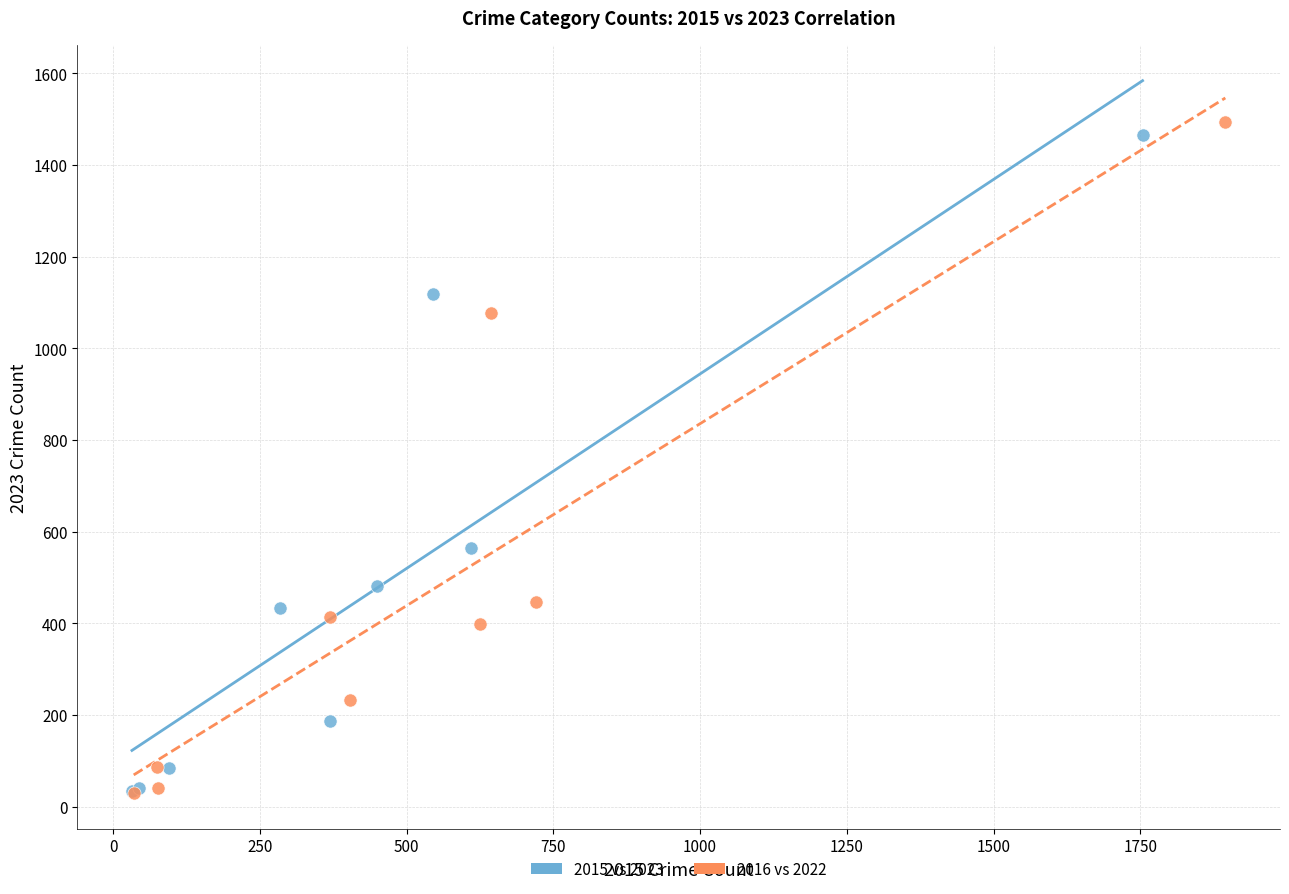

Which series has the widest spread of Y values?

2016 vs 2022